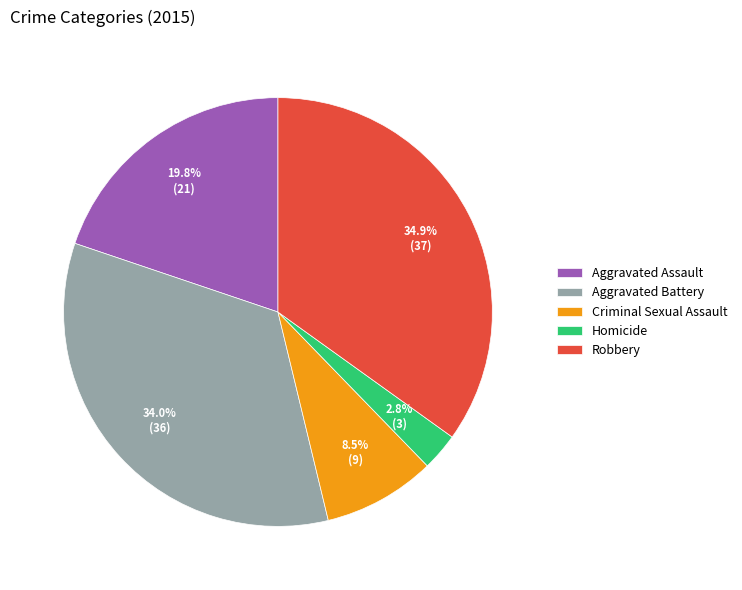

To the nearest percent, what portion does Aggravated Assault represent?

20%